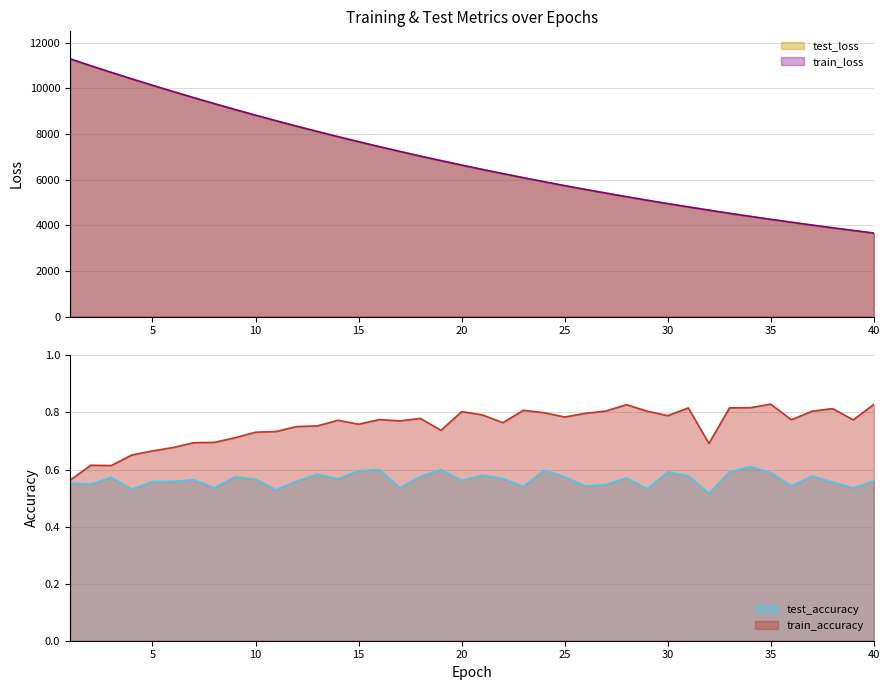

Which category has the lowest value across all series?

32